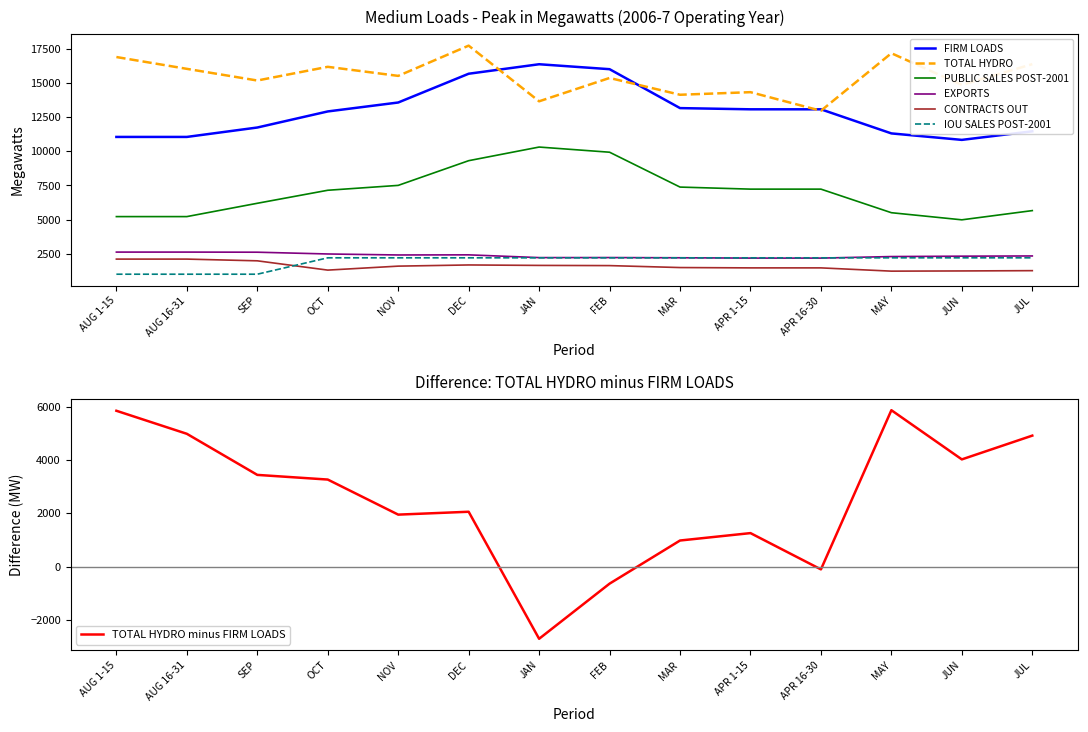

Which series changed the most between AUG 1-15 and JAN?

FIRM LOADS